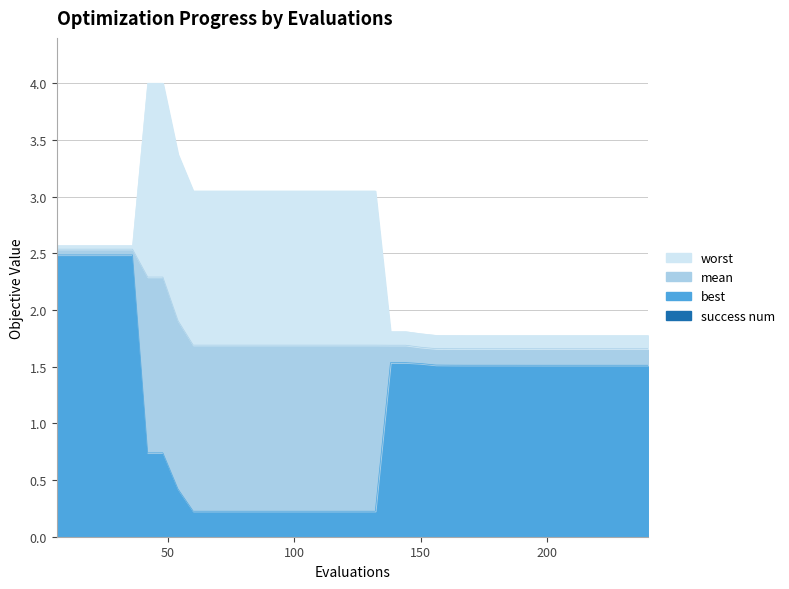

True or false: mean and best cross at least once.

False